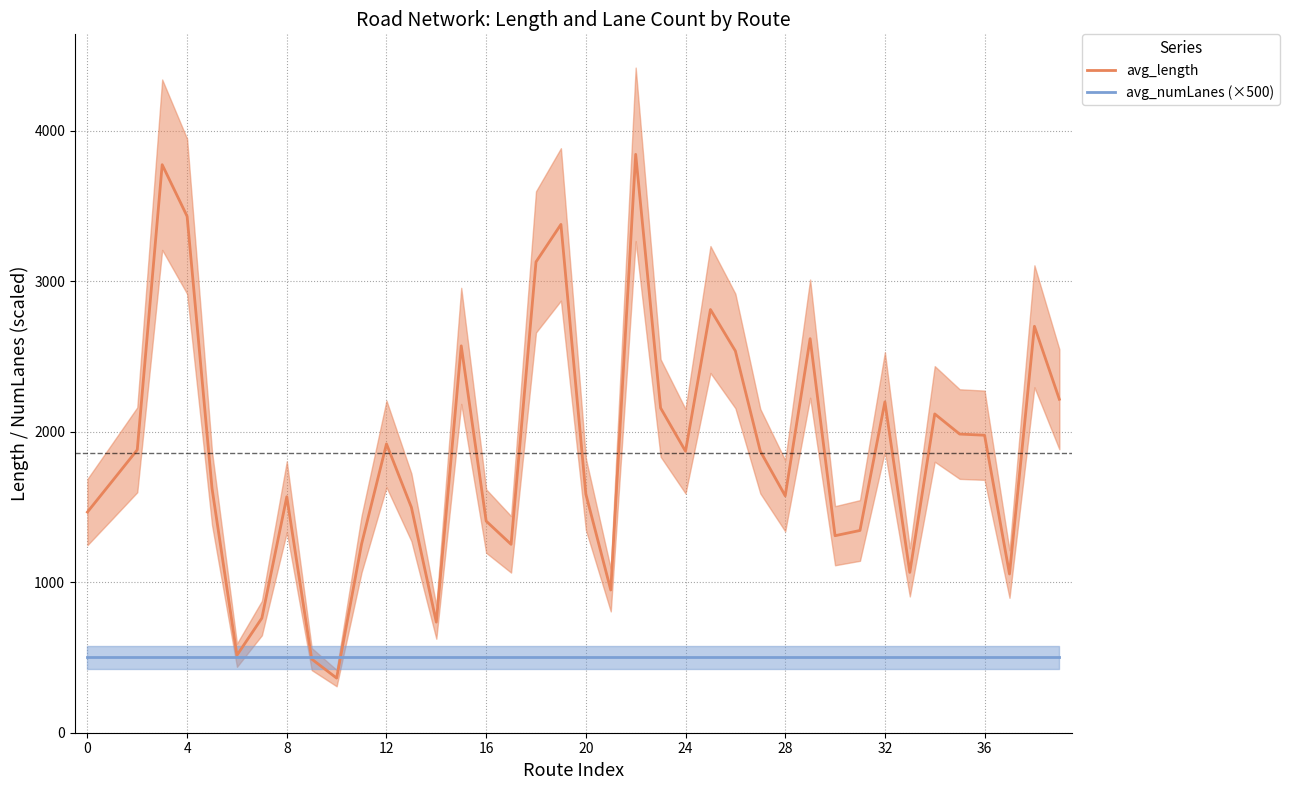

Is it true that avg_numLanes (×500) equals 284.1 at 33?

False